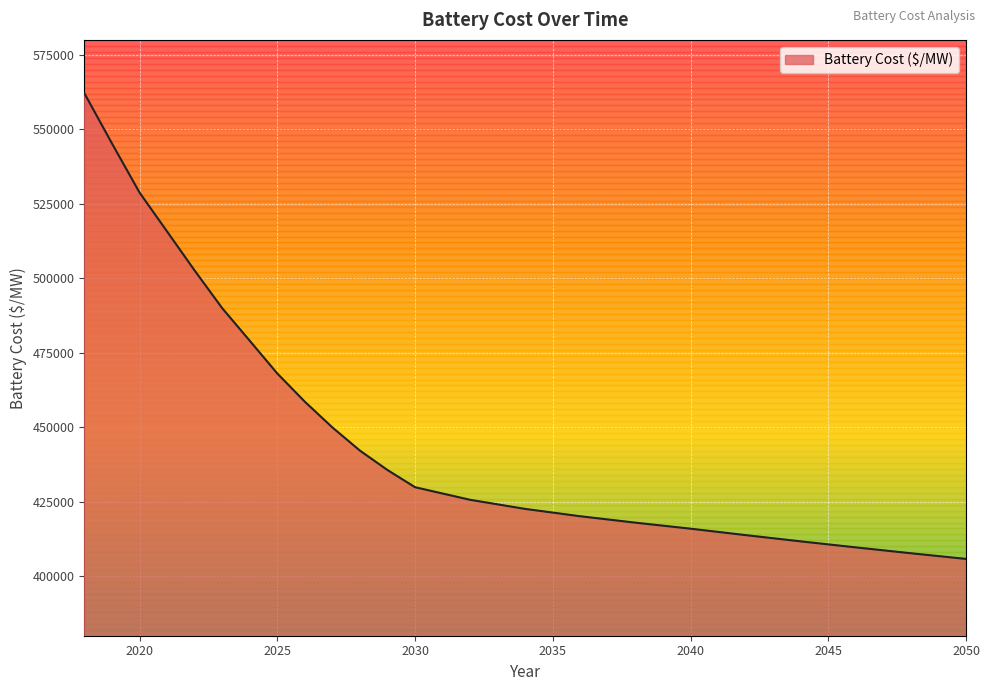

What is the greatest value displayed?

561998.2